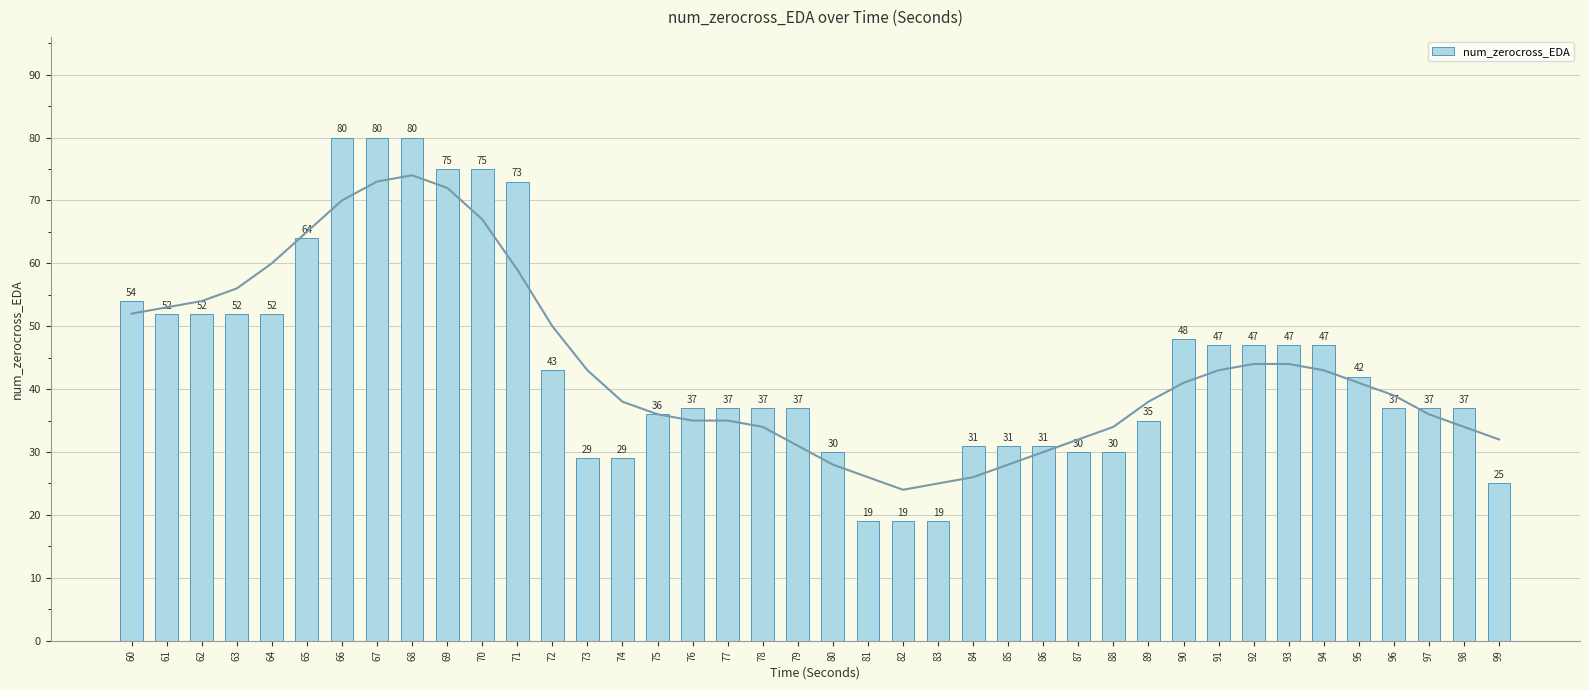

List the labels in order of value, largest first.

66, 67, 68, 69, 70, 71, 65, 60, 61, 62, 63, 64, 90, 91, 92, 93, 94, 72, 95, 76, 77, 78, 79, 96, 97, 98, 75, 89, 84, 85, 86, 80, 87, 88, 73, 74, 99, 81, 82, 83